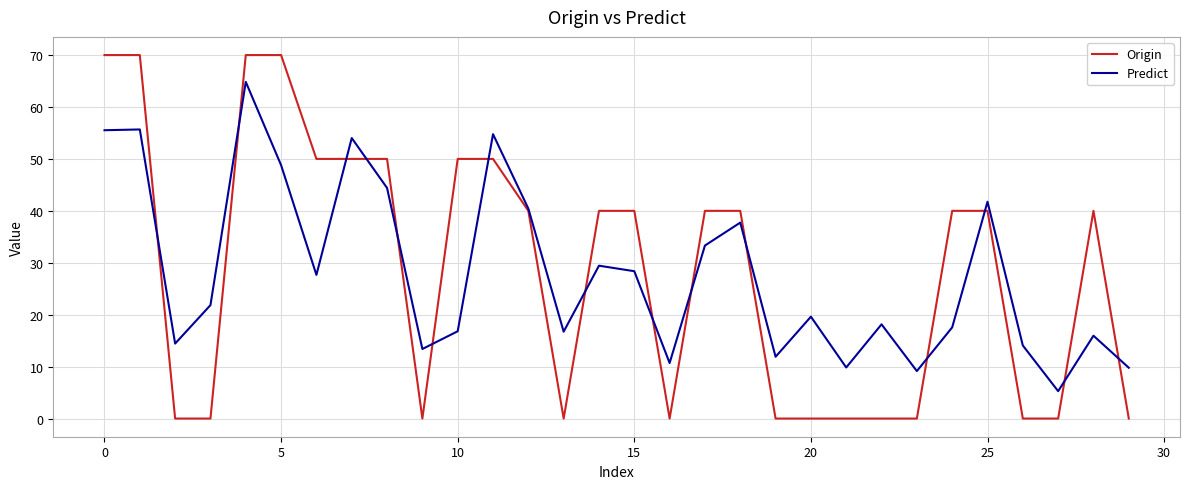

Which series has the largest range (max minus min)?

Origin